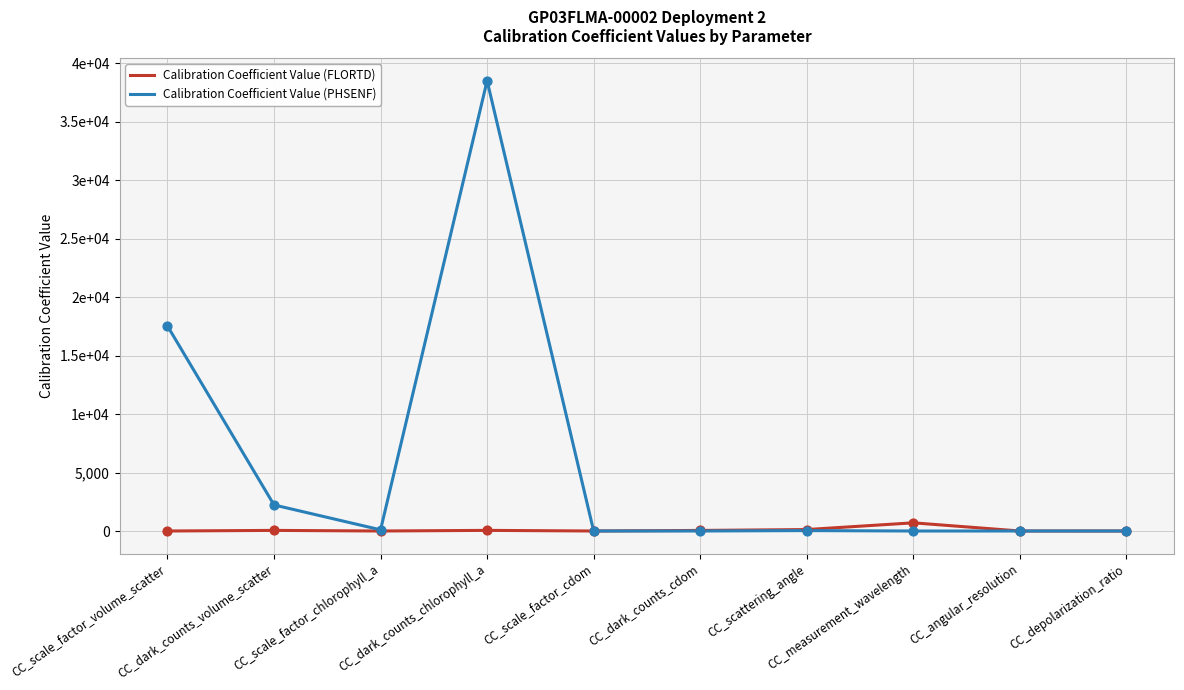

Is this an area chart (filled region under the line)?

No